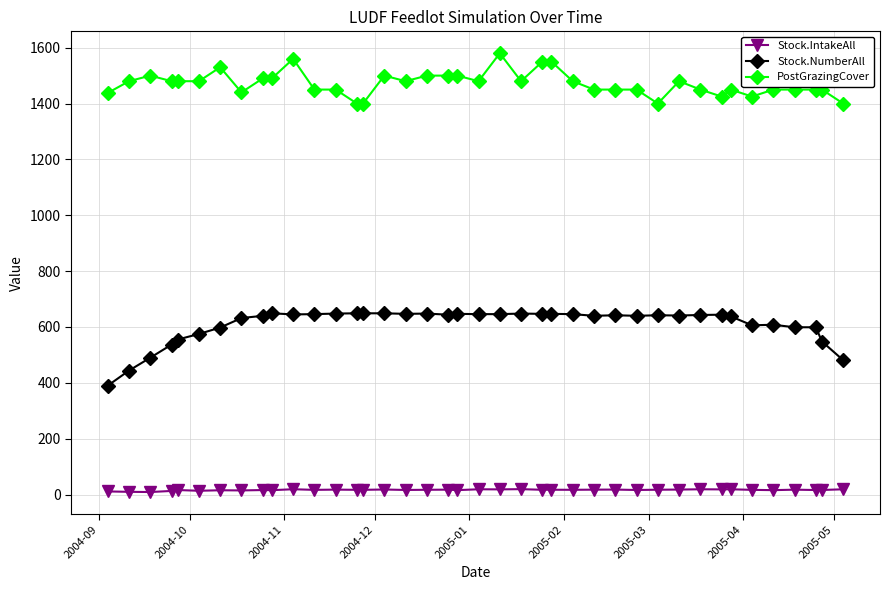

True or false: Stock.IntakeAll and Stock.NumberAll intersect in this chart.

False